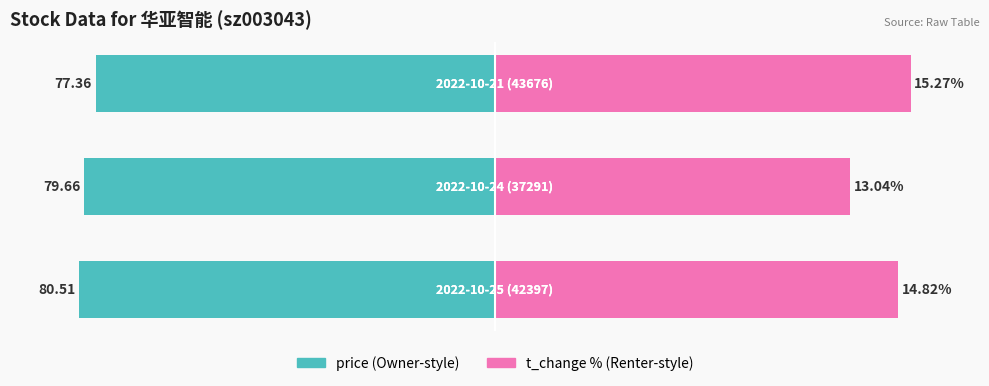

Which series has the widest spread of values?

t_change